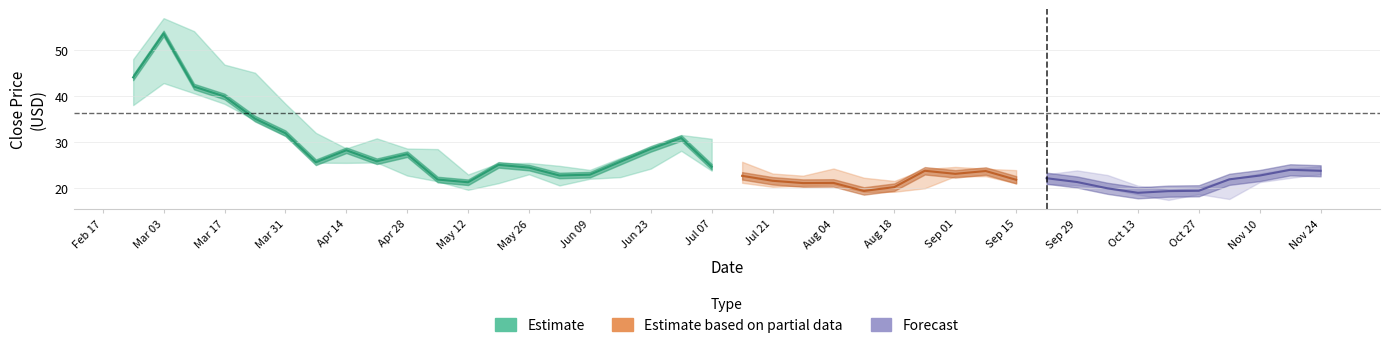

What position from the right is 10?

30